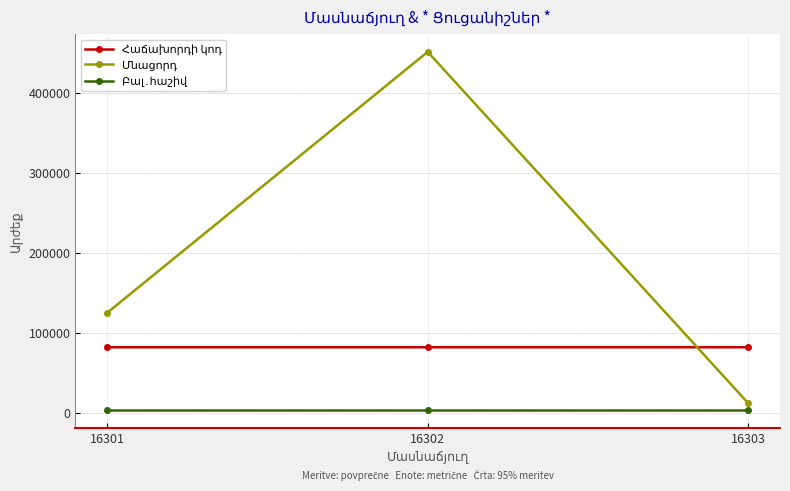

What is the difference between the highest and lowest values at 16303?

78305